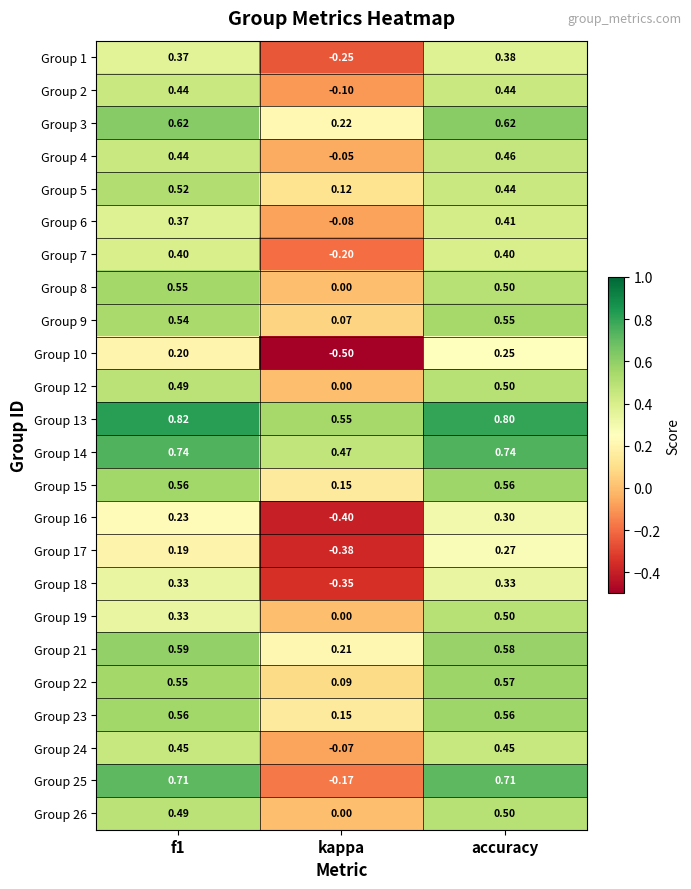

What is the maximum value shown in the chart?

0.8